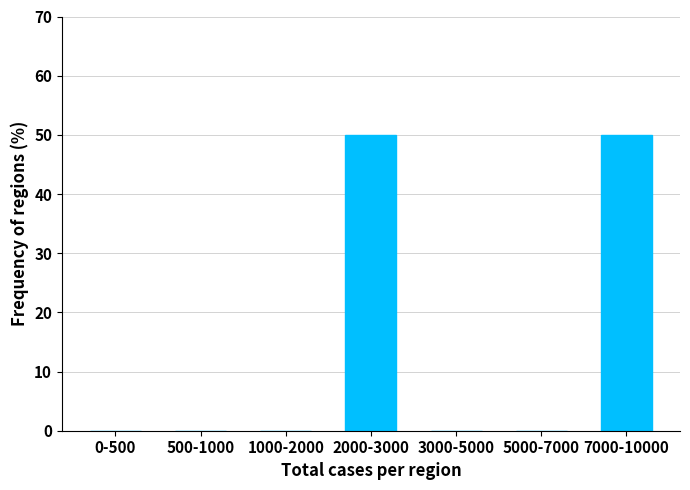

Reading left to right, what are all the values shown in this chart?

0-500=0	500-1000=0	1000-2000=0	2000-3000=50	3000-5000=0	5000-7000=0	7000-10000=50